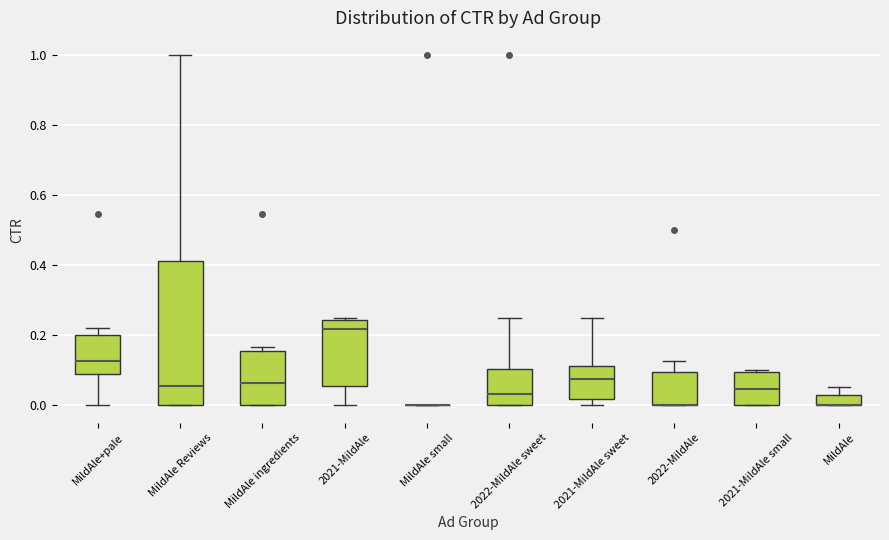

Where does the upper whisker of the box for 2021-MildAle sweet end on the y-axis? The values are not printed on the chart, so give them approximately, as read against the axis.

0.26